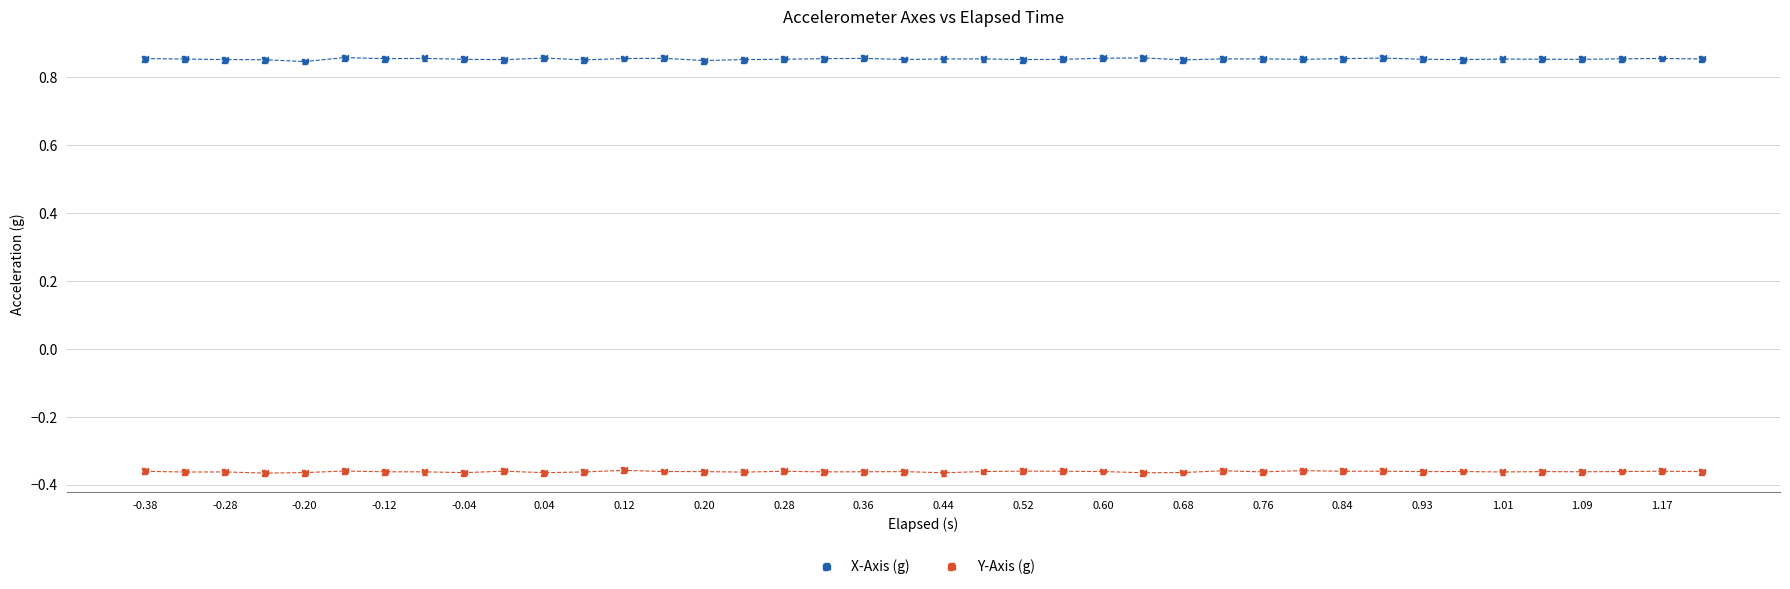

Which series reaches the minimum Y coordinate?

Y-Axis (g)